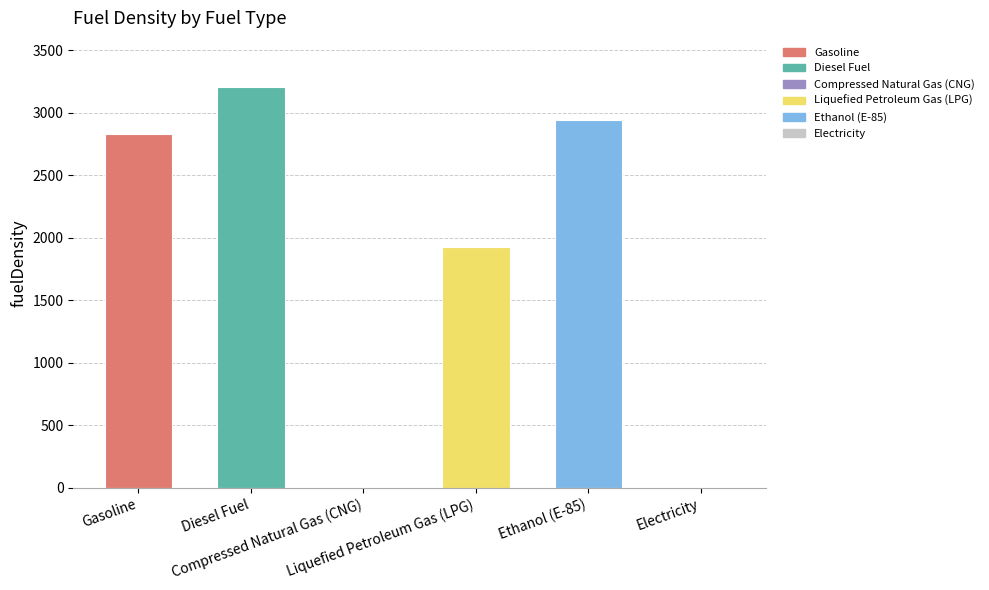

Where is the data nearest to the value 1601?

Liquefied Petroleum Gas (LPG)